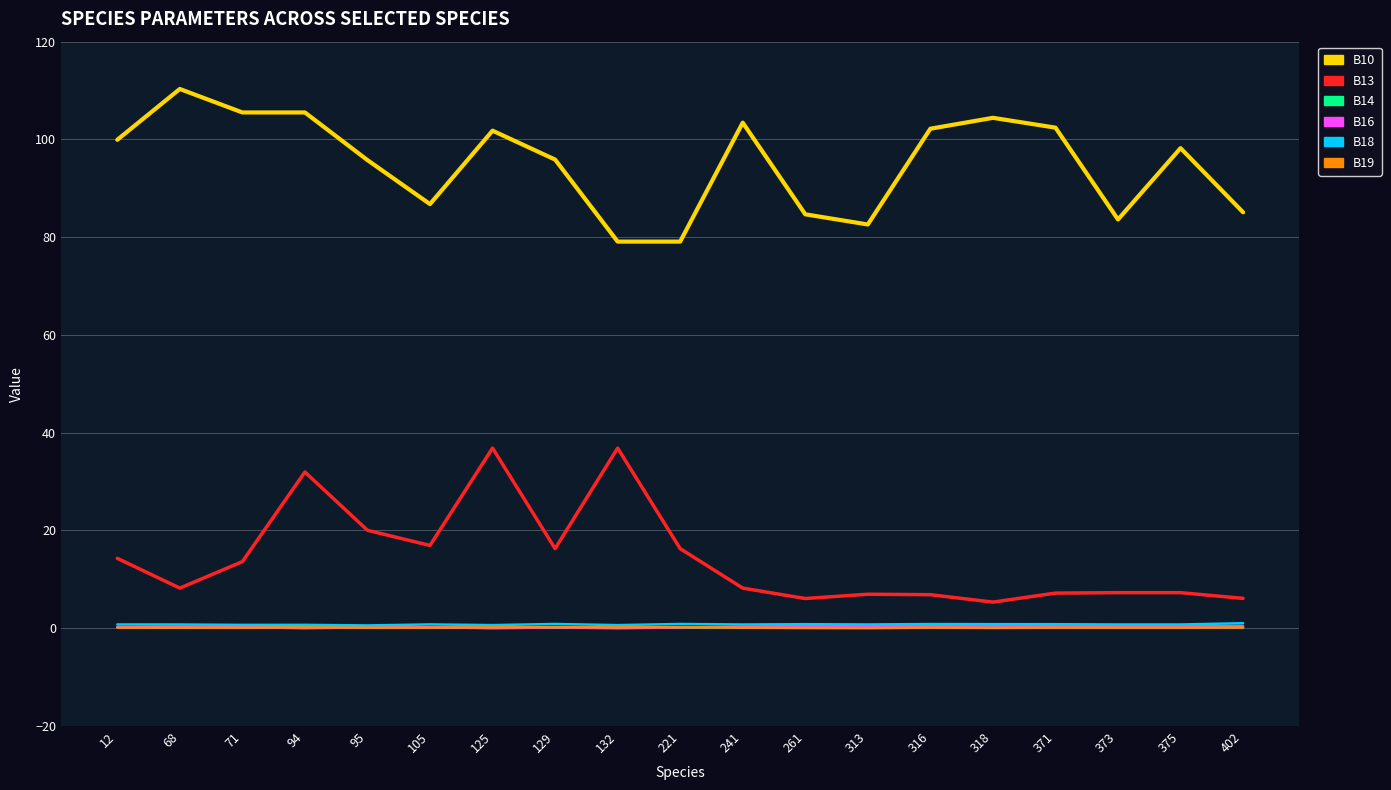

The B16 series shows 0.2 at 221. True or false?

True